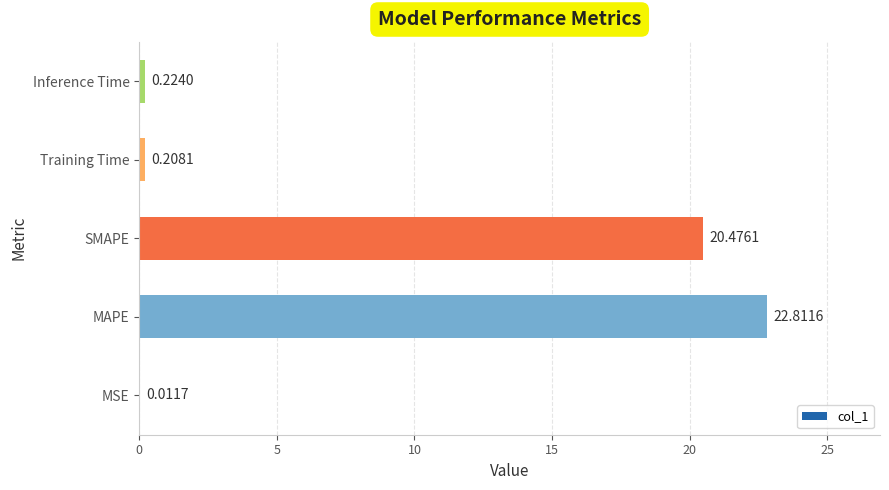

What is the sum of all values?

43.7